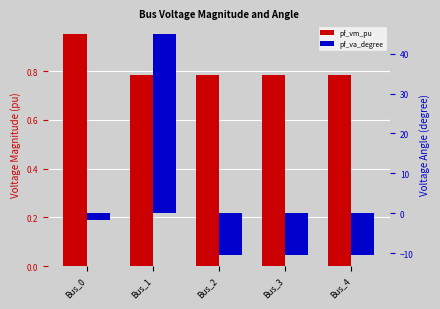

Reading left to right, what are all the values shown in this chart?

pf_vm_pu: Bus_0=1.0	Bus_1=0.8	Bus_2=0.8	Bus_3=0.8	Bus_4=0.8
pf_va_degree: Bus_0=-1.6	Bus_1=45.0	Bus_2=-10.4	Bus_3=-10.4	Bus_4=-10.4